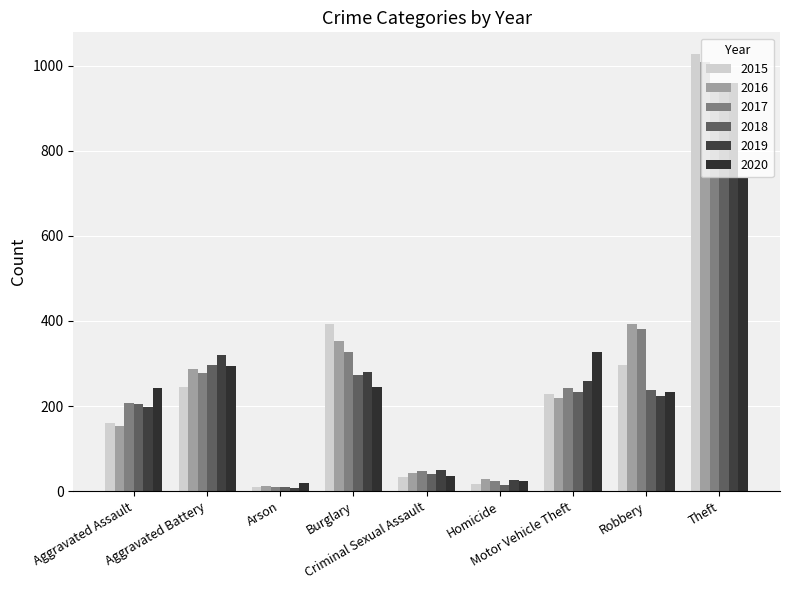

Reading left to right, extract all data points from this chart.

2015: 160	246	11	393	34	17	228	297	1027
2016: 154	288	13	352	43	29	218	394	1009
2017: 207	277	9	327	47	24	243	381	941
2018: 206	297	9	273	40	15	232	237	941
2019: 197	321	8	281	51	27	260	224	959
2020: 242	294	20	245	36	24	328	233	736